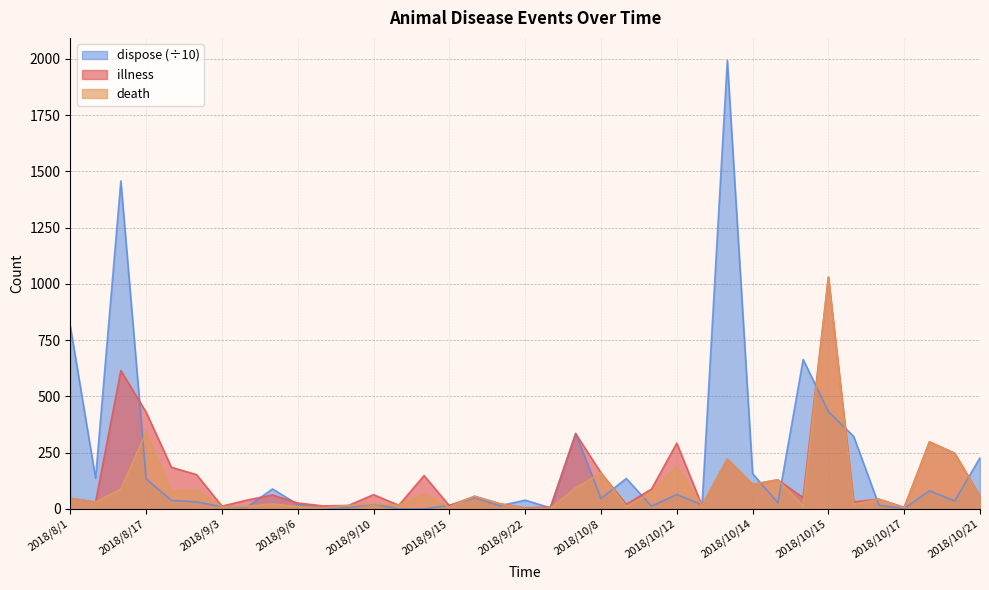

True or false: illness and death cross at least once.

False